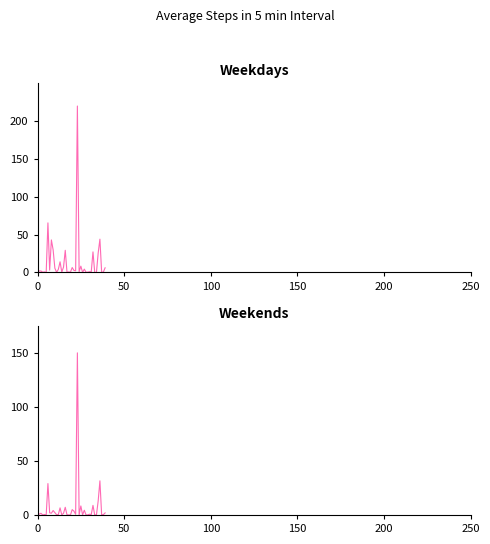

How many categories are shown in the chart?

40